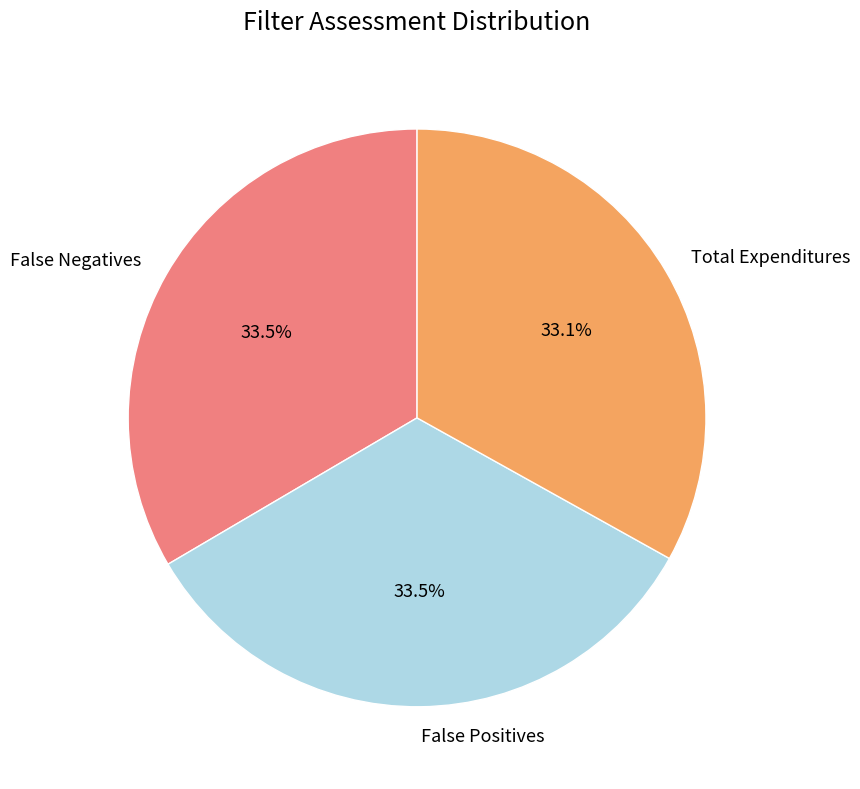

To the nearest percent, what is the difference between the False Positives and False Negatives slice percentages?

0%